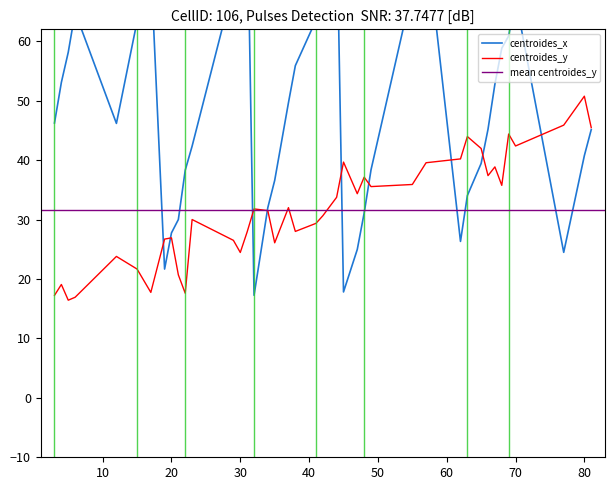

How many times do centroides_y and centroides_x cross each other?

9